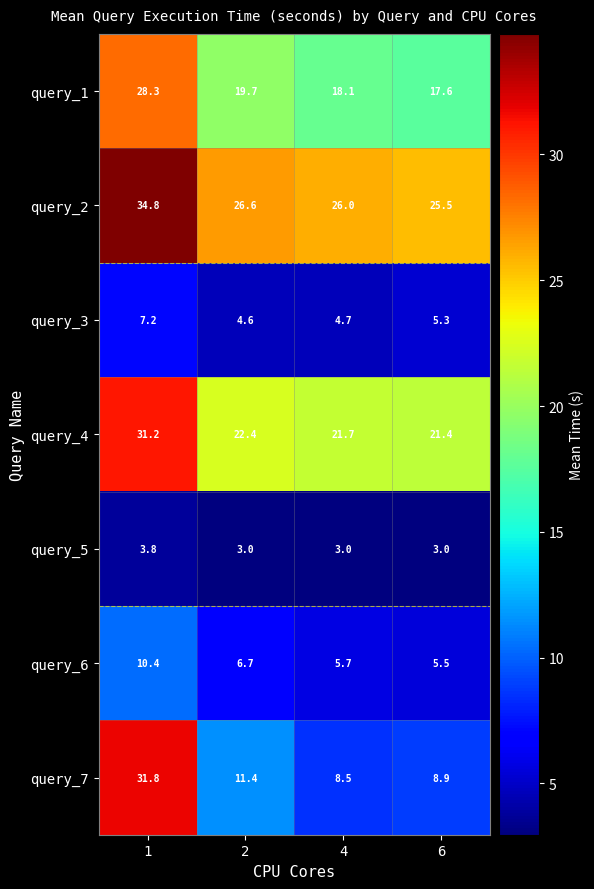

What is the maximum value for query_2?

34.8